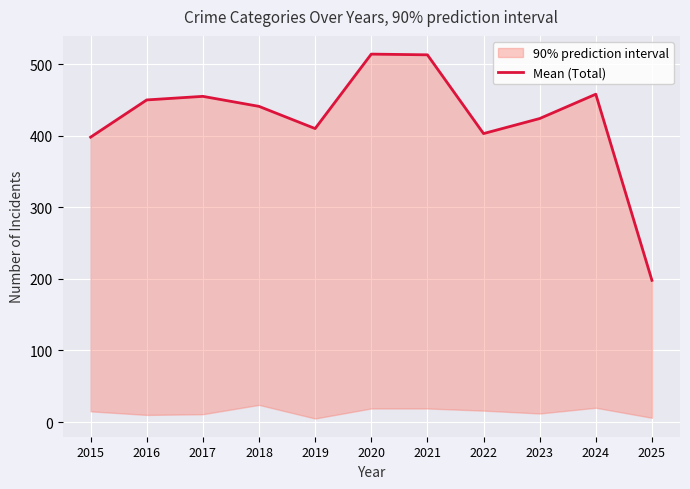

How many lines are shown in the chart?

1